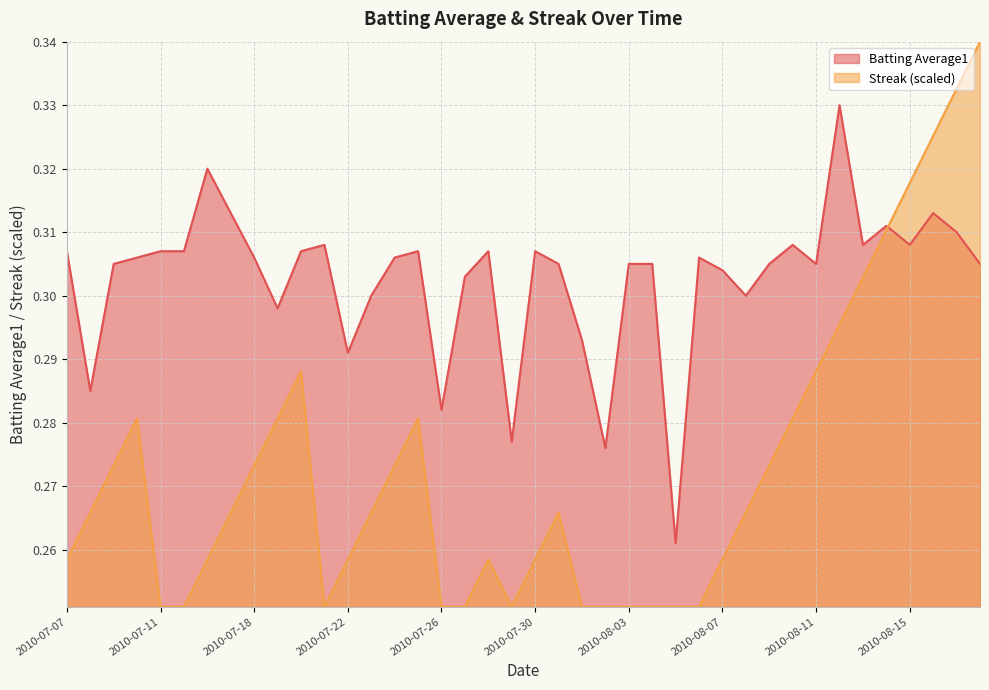

Read the Streak value at 2010-08-13.

0.3